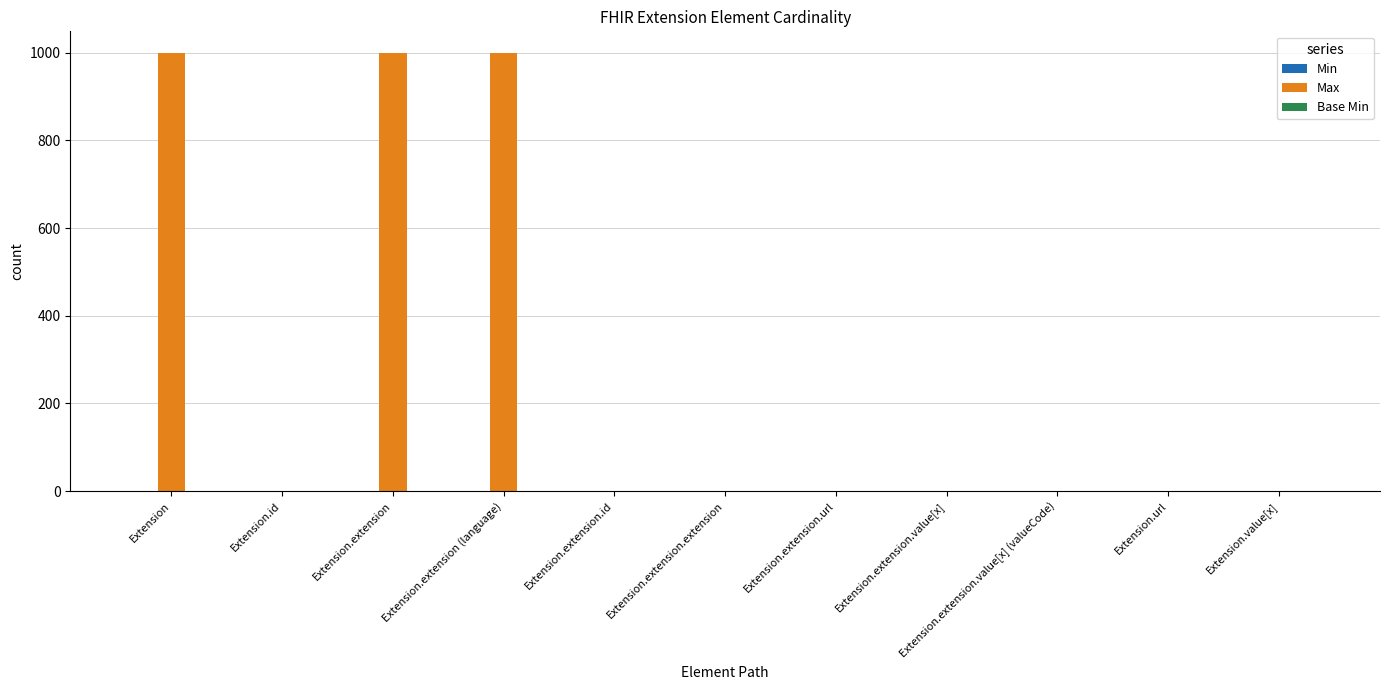

At which label does Max first exceed 1?

Extension